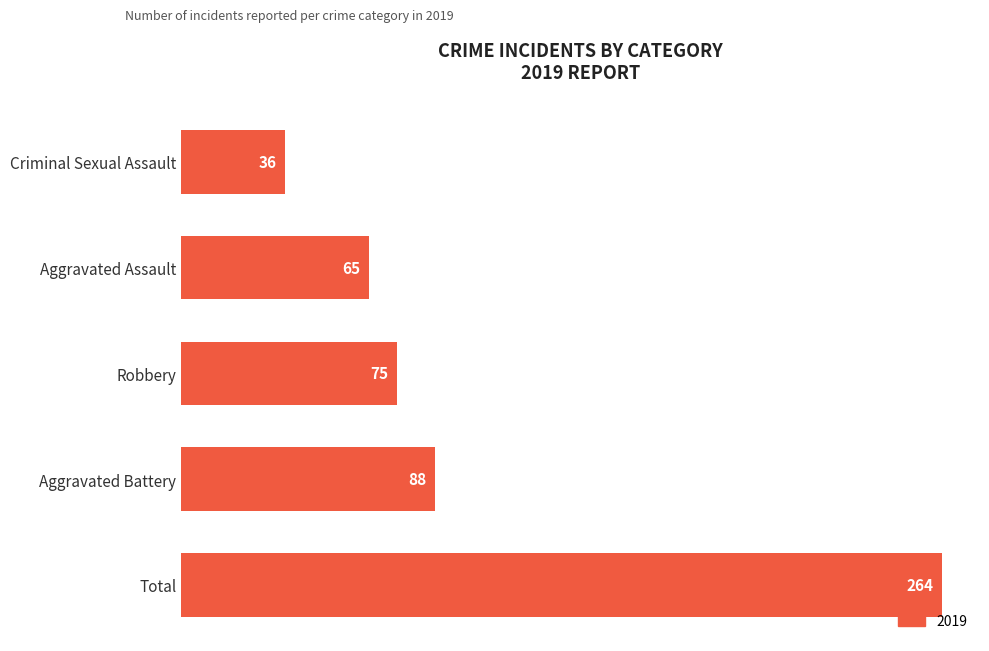

At which category does the chart reach its minimum across all series?

Criminal Sexual Assault